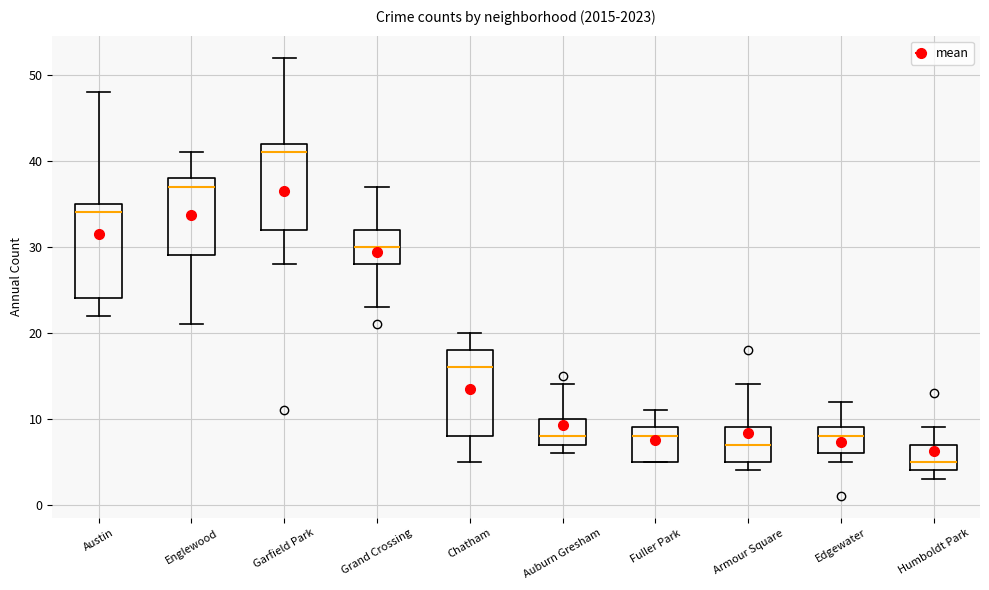

Reading left to right, transcribe this box plot: for each box, give where its median line is, the range the box spans, and where its two whiskers end, as read against the y-axis. The values are not printed on the chart, so give them approximately, as read against the axis.

Austin: median 34, box 24 to 35, whiskers 22 to 48
Englewood: median 37, box 29 to 38, whiskers 21 to 41
Garfield Park: median 41, box 32 to 42, whiskers 28 to 52
Grand Crossing: median 30, box 28 to 32, whiskers 23 to 37
Chatham: median 16, box 8 to 18, whiskers 5 to 20
Auburn Gresham: median 8, box 7 to 10, whiskers 6 to 14
Fuller Park: median 8, box 5 to 9, whiskers 5 to 11
Armour Square: median 7, box 5 to 9, whiskers 4 to 14
Edgewater: median 8, box 6 to 9, whiskers 5 to 12
Humboldt Park: median 5, box 4 to 7, whiskers 3 to 9